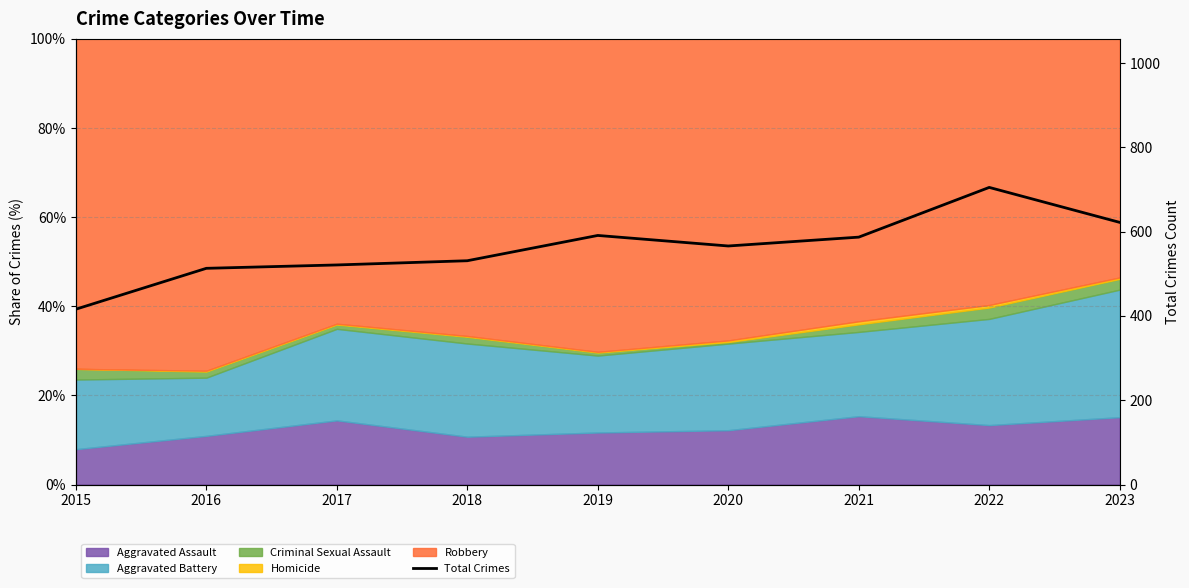

True or false: the data shows 531 at 2018.

True